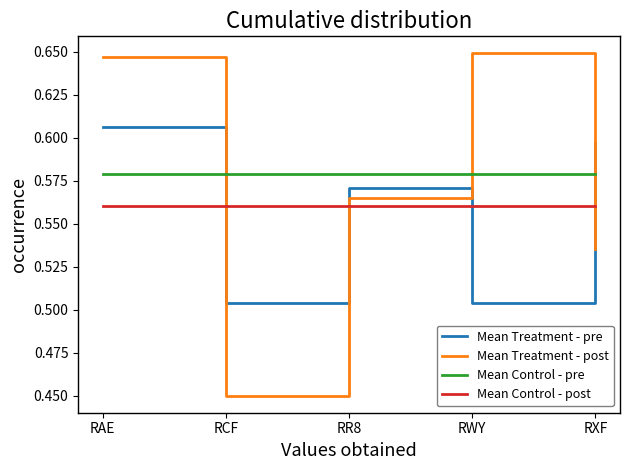

Which label corresponds to the smallest value in the chart?

RCF